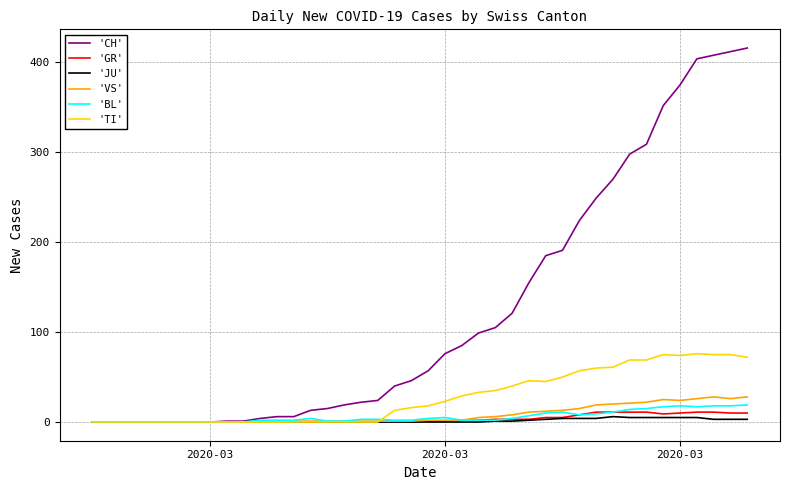

Which series has the widest spread of values?

'CH'